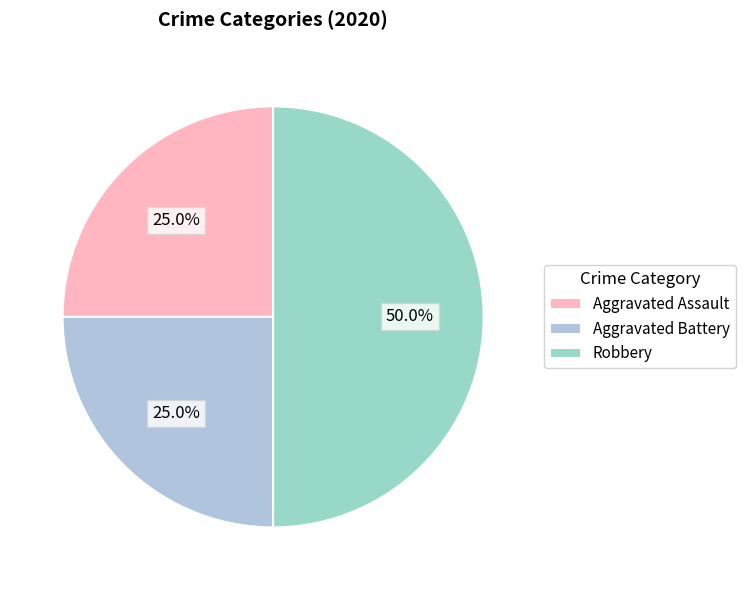

To the nearest percent, what percentage of the pie is Aggravated Battery?

25%